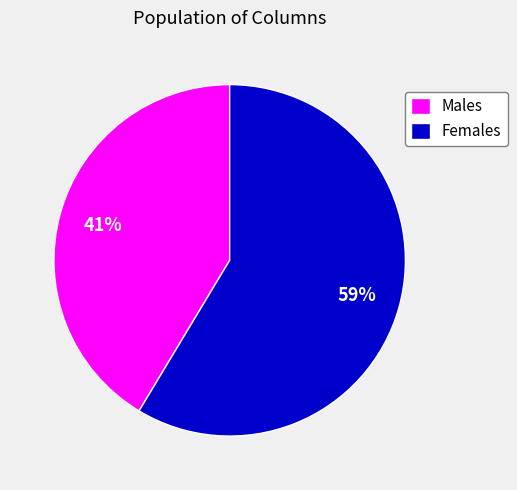

To the nearest percent, what percentage of the pie is Females?

59%